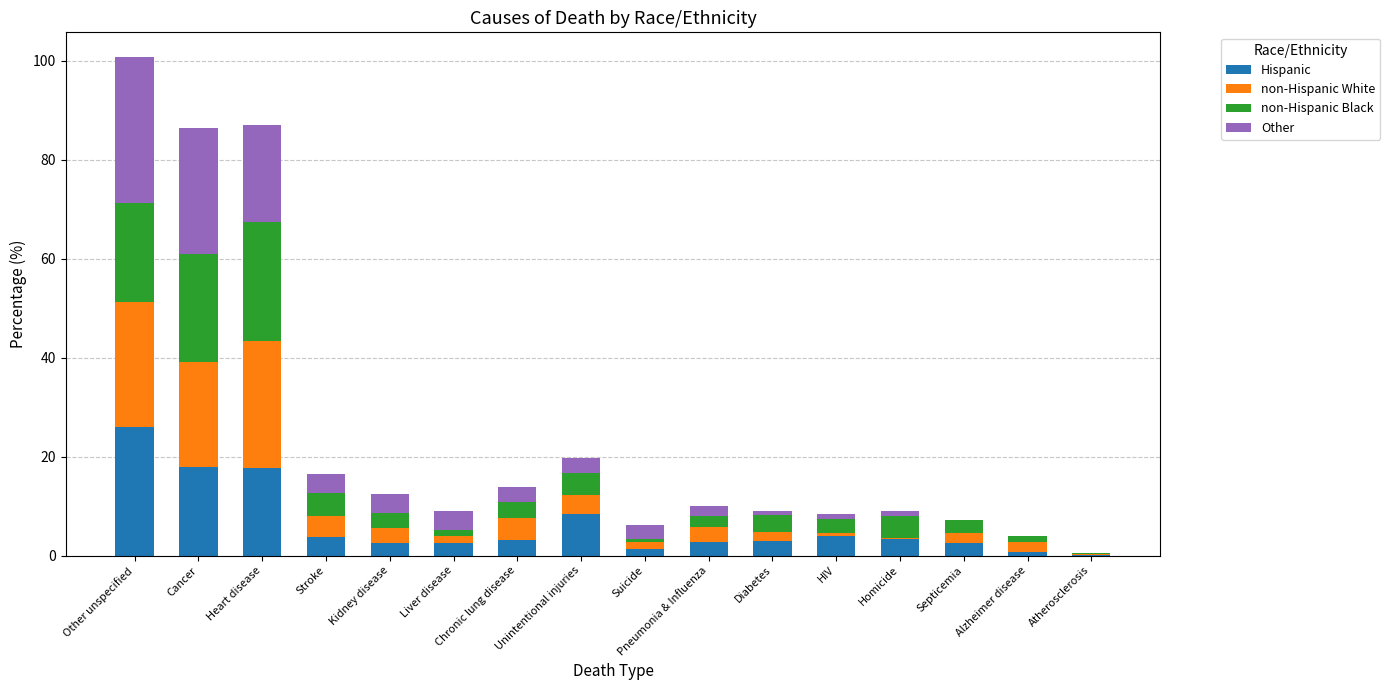

What is the highest value of the Hispanic series?

26.0